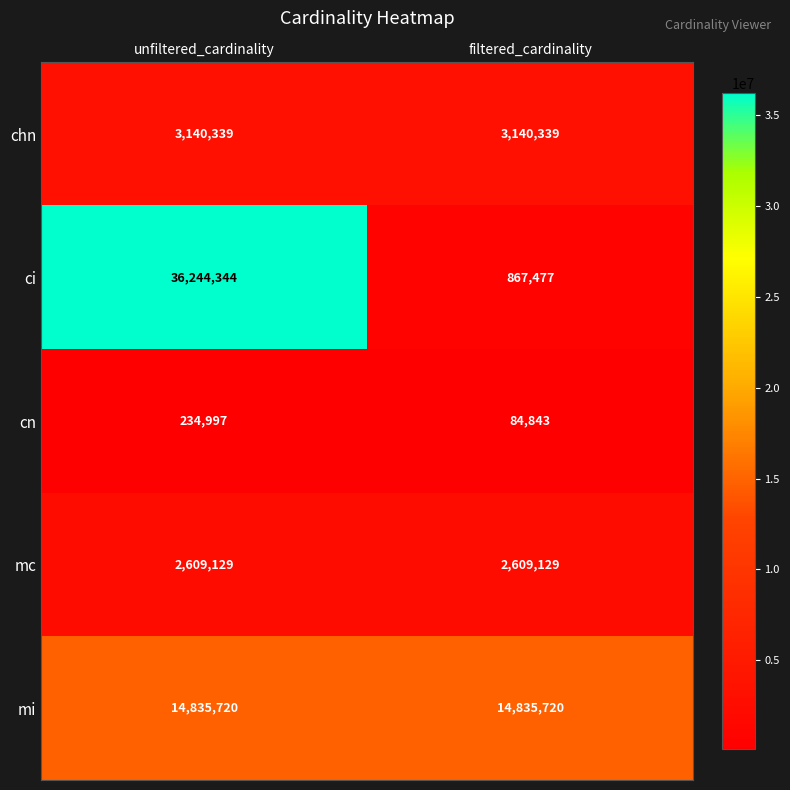

At unfiltered_cardinality, list the series in order from largest to smallest.

ci, mi, chn, mc, cn